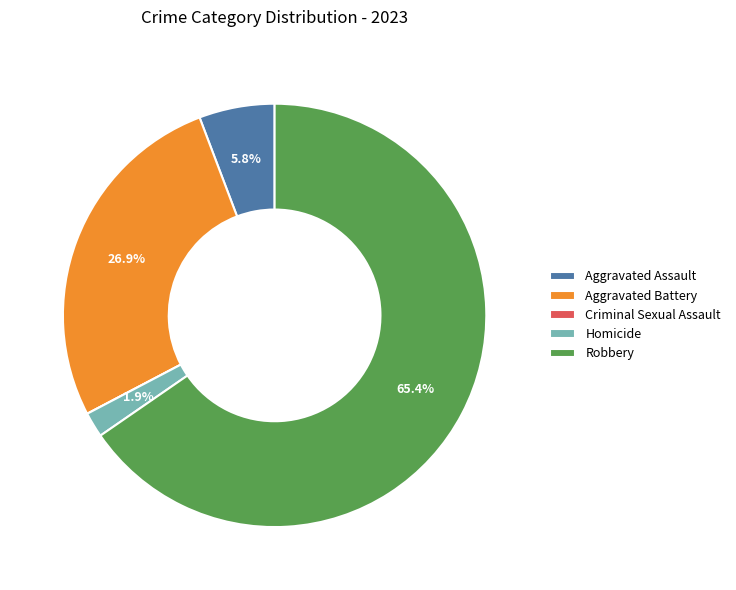

Is there a majority slice in this chart?

Yes